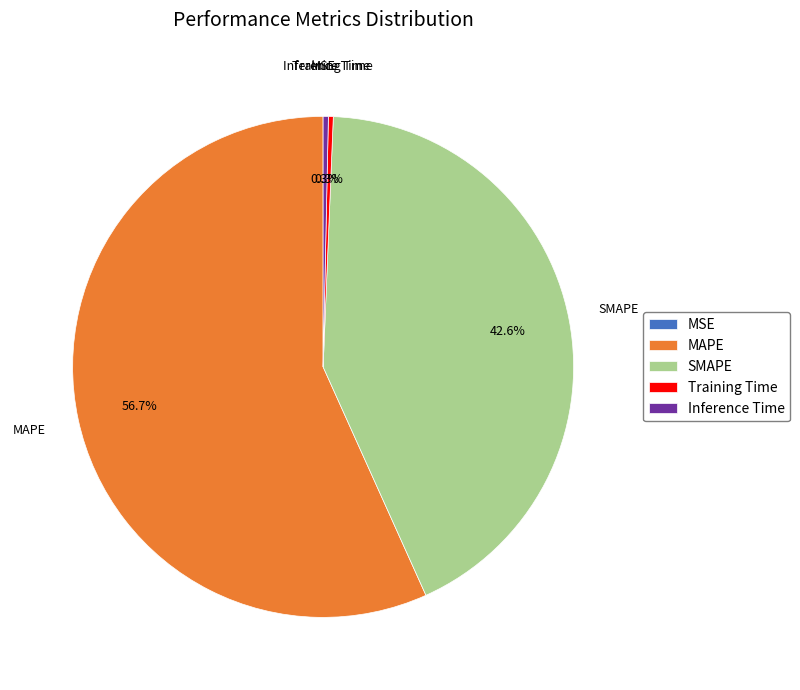

How much of the chart is everything except Training Time?

99.7%